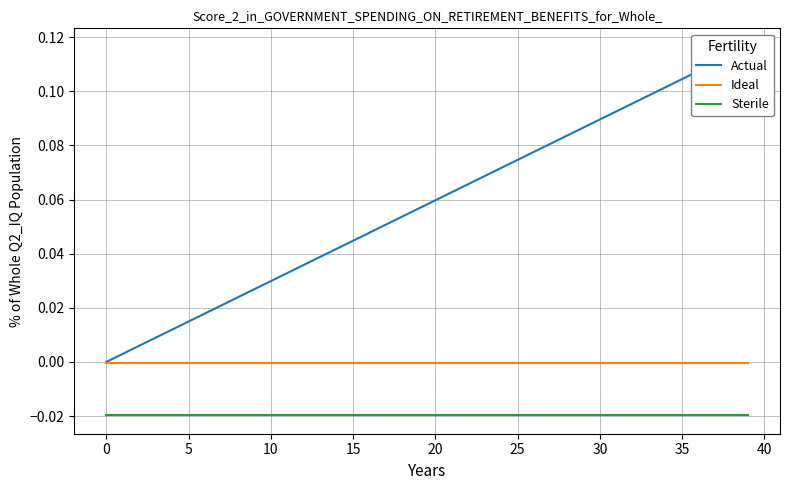

What are all the series names shown in the legend?

Actual, Ideal, Sterile